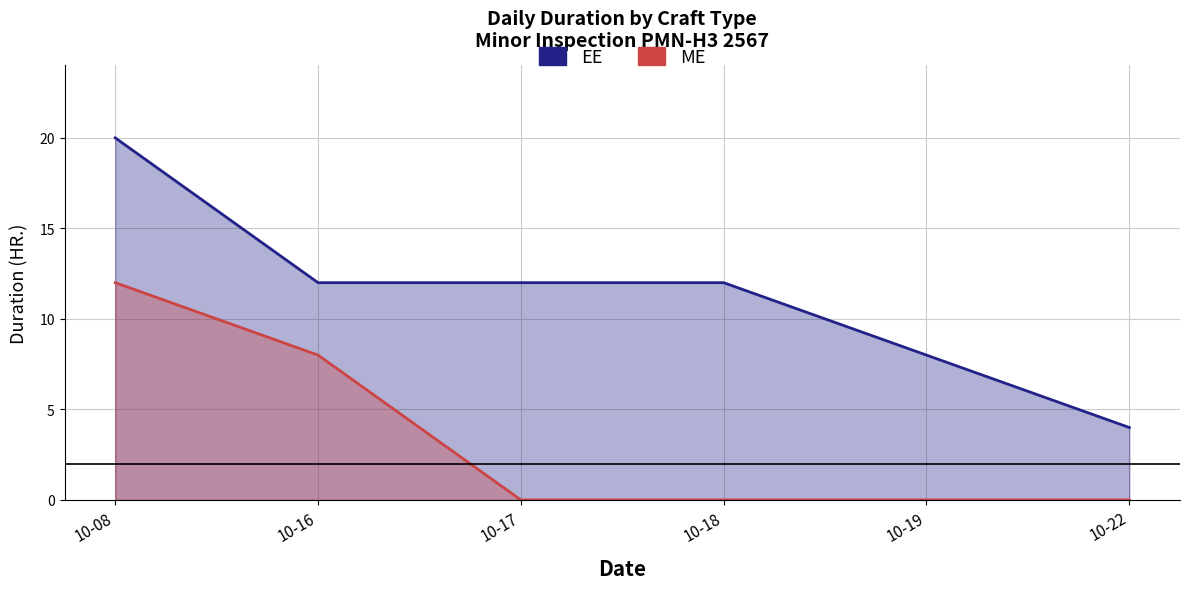

What is the difference between the maximum and minimum values in the EE series?

16